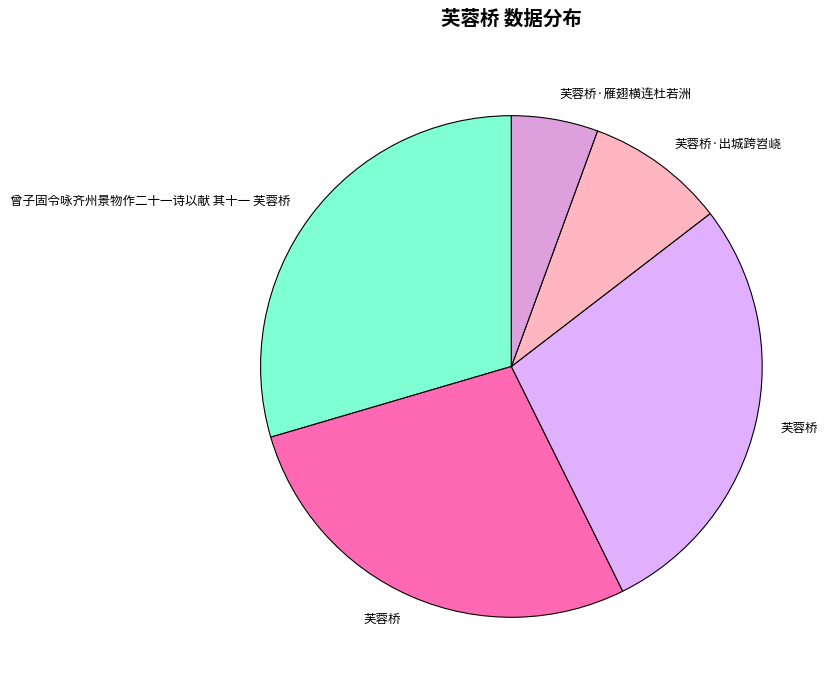

How many segments does this pie chart have?

5